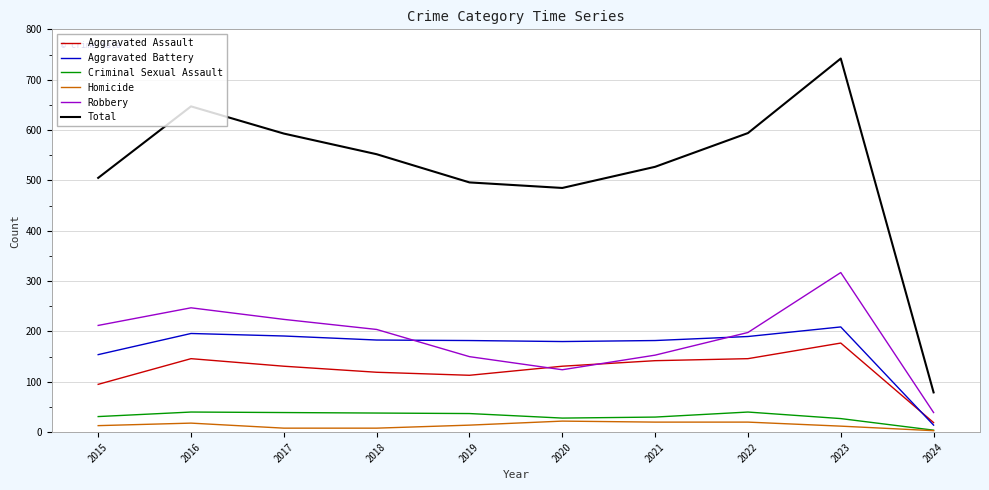

True or false: Robbery has a value of 307 at 2018.

False